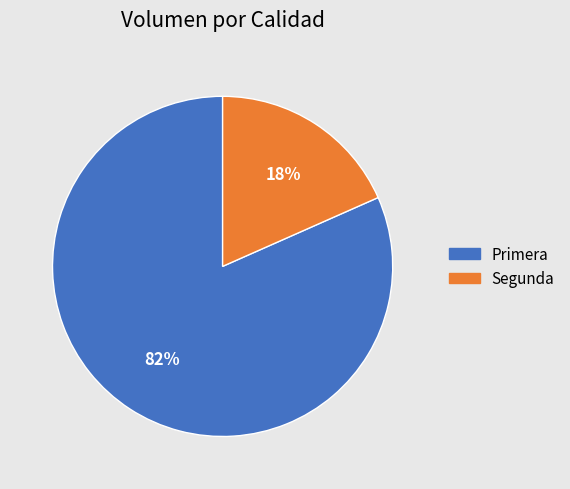

Rank the categories by value from highest to lowest.

Primera, Segunda